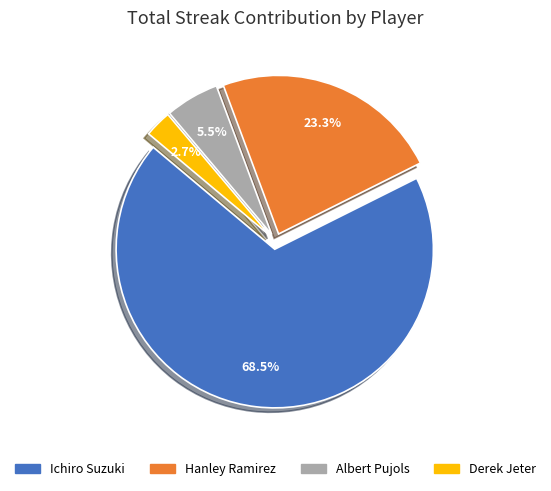

To the nearest percent, what portion does Hanley Ramirez represent?

23%